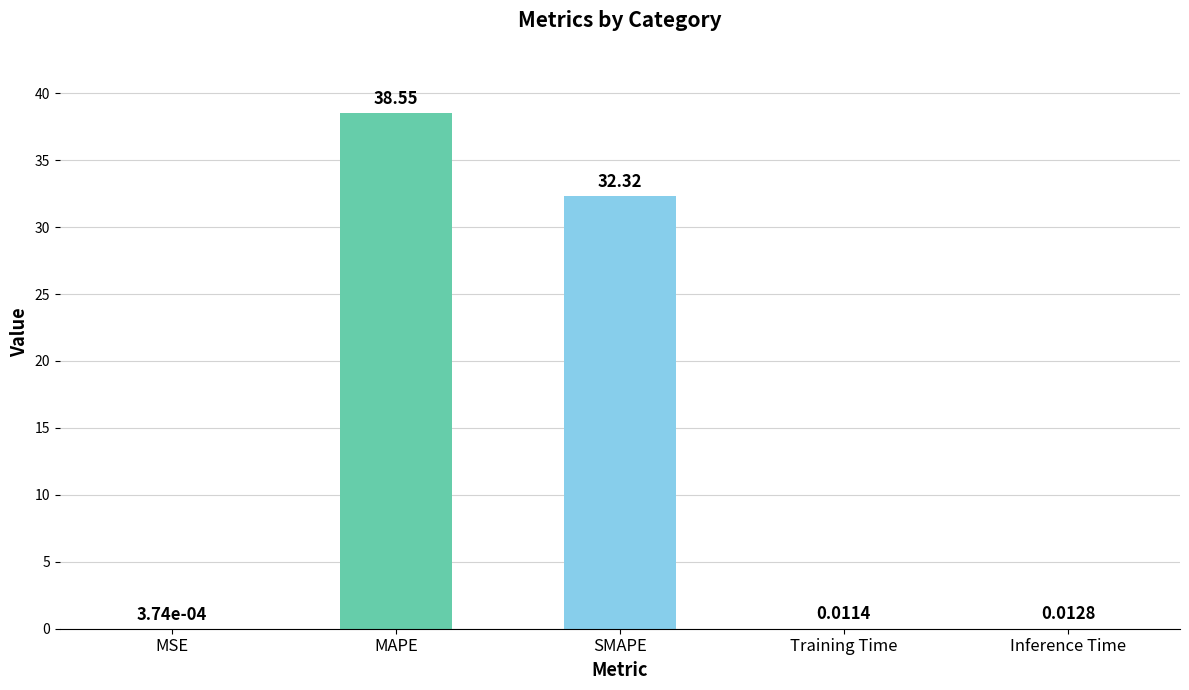

At which label is the value closest to 19?

SMAPE